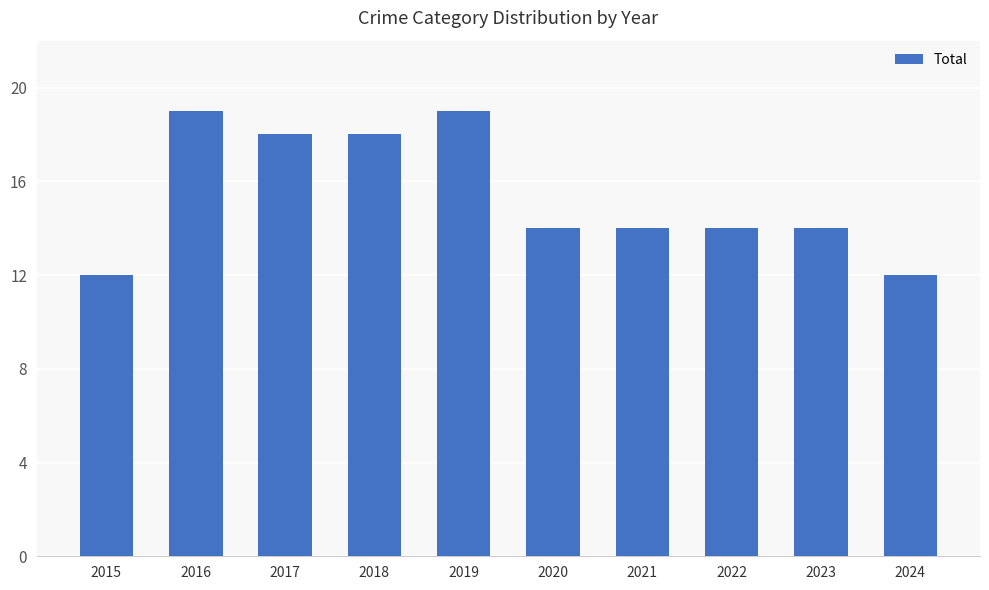

Between 2019 and 2017, which is larger?

2019